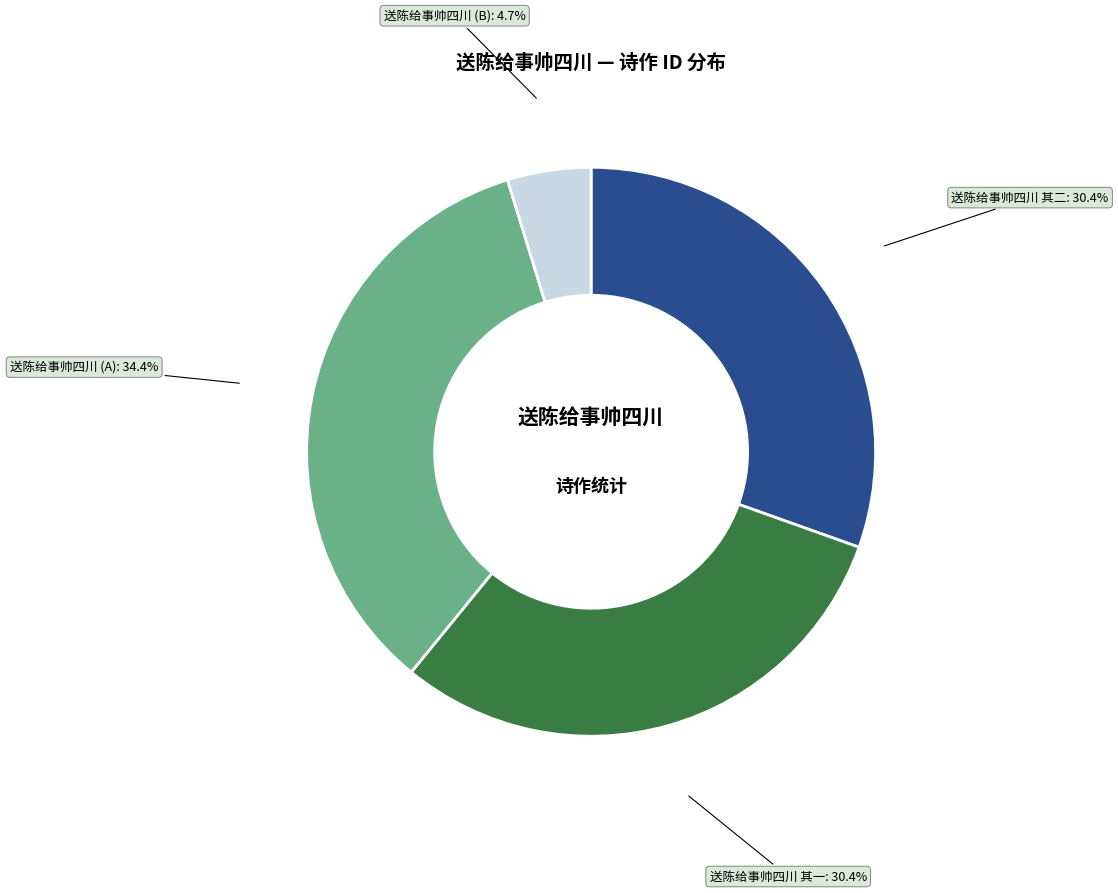

Is there a majority slice in this chart?

No